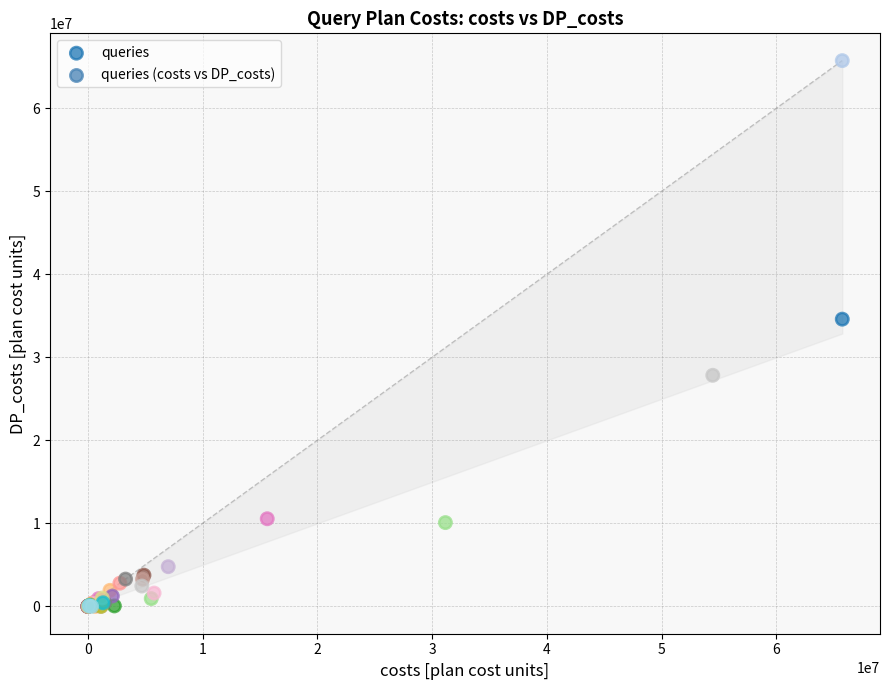

What Y value in the scatter plot is closest to 32866144?

34596825